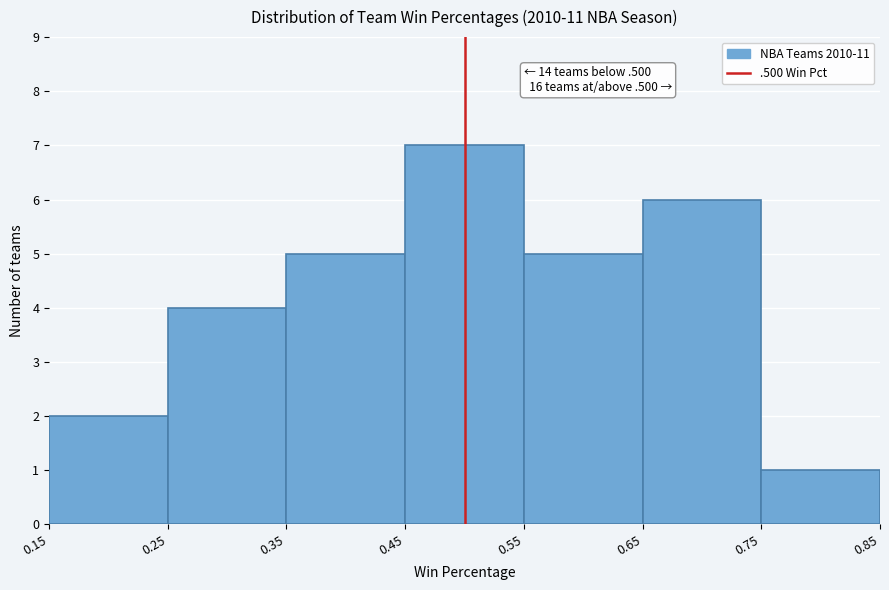

Over which range of the x-axis is the bar tallest?

0.45 to 0.55